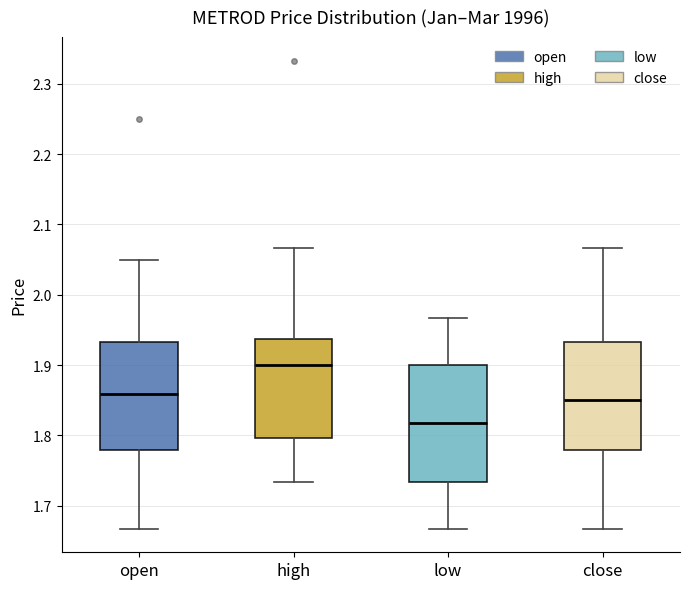

Comparing the boxes themselves (not the whiskers), which one is the tallest?

low